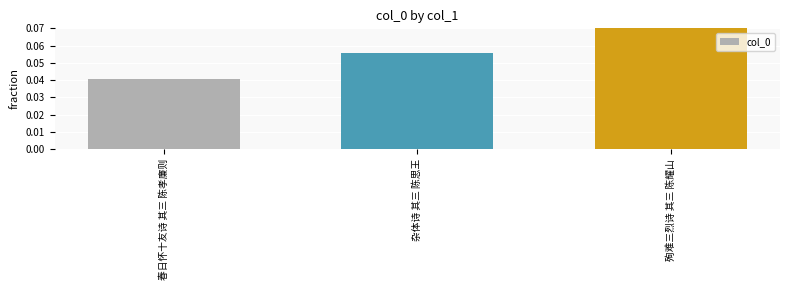

How many values are between 0 and 1?

3